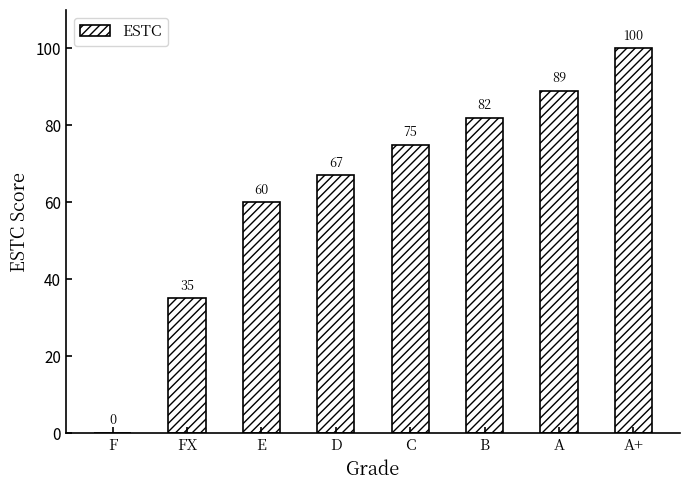

Reading right to left, transcribe all the data shown in this chart.

100	89	82	75	67	60	35	0